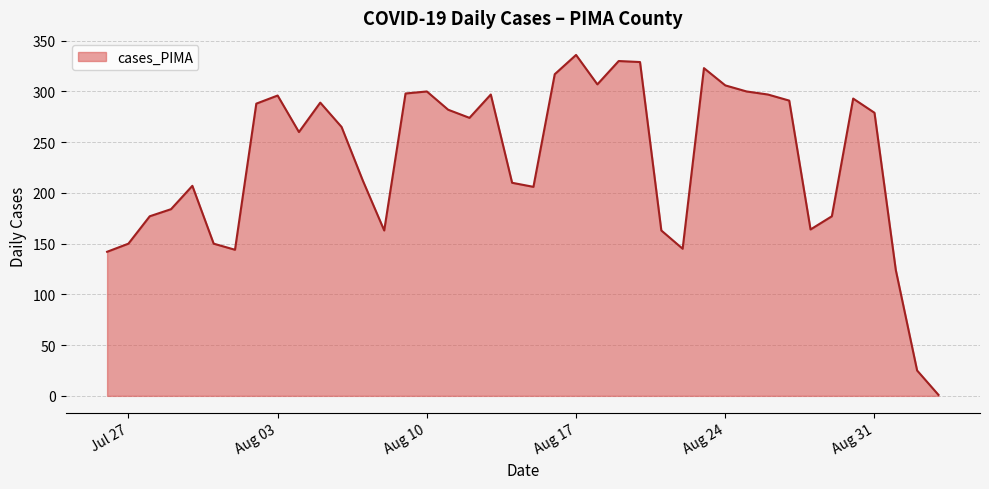

What is the greatest value displayed?

336